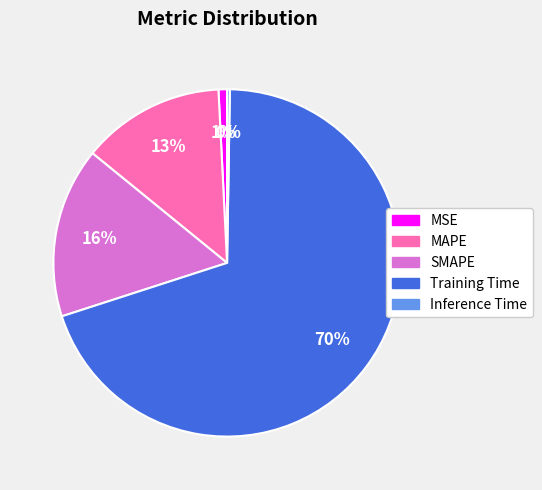

To the nearest percent, what percentage of the pie is Training Time?

70%